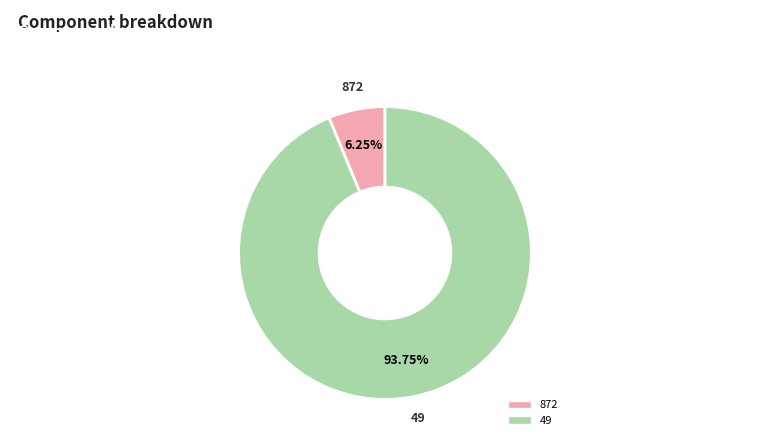

To the nearest percent, what is the combined percentage of 49 and 872?

100%